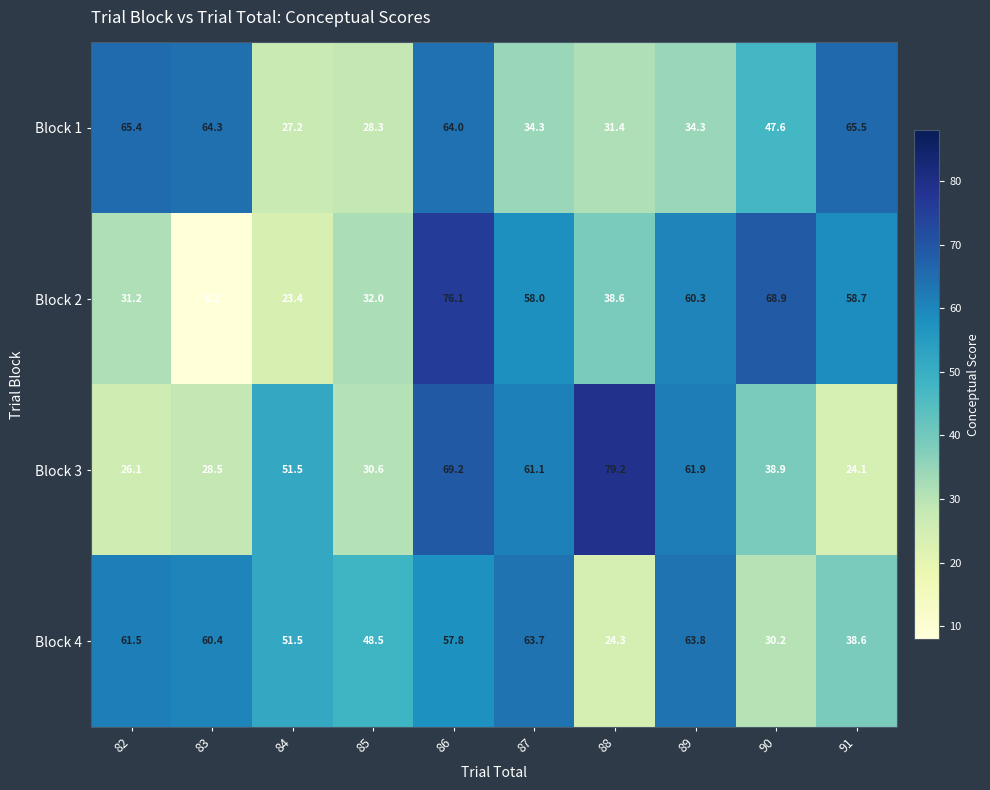

Which series changed the most between 87 and 89?

Block 2